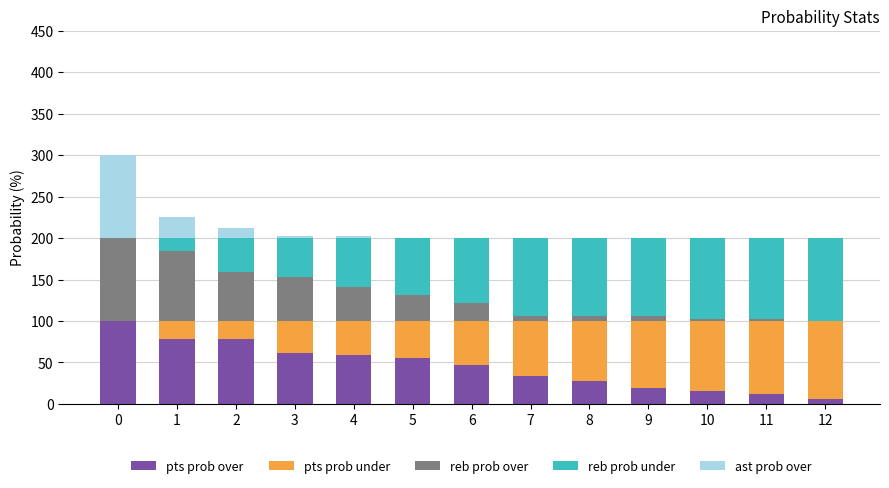

What is the maximum value for pts prob over?

100